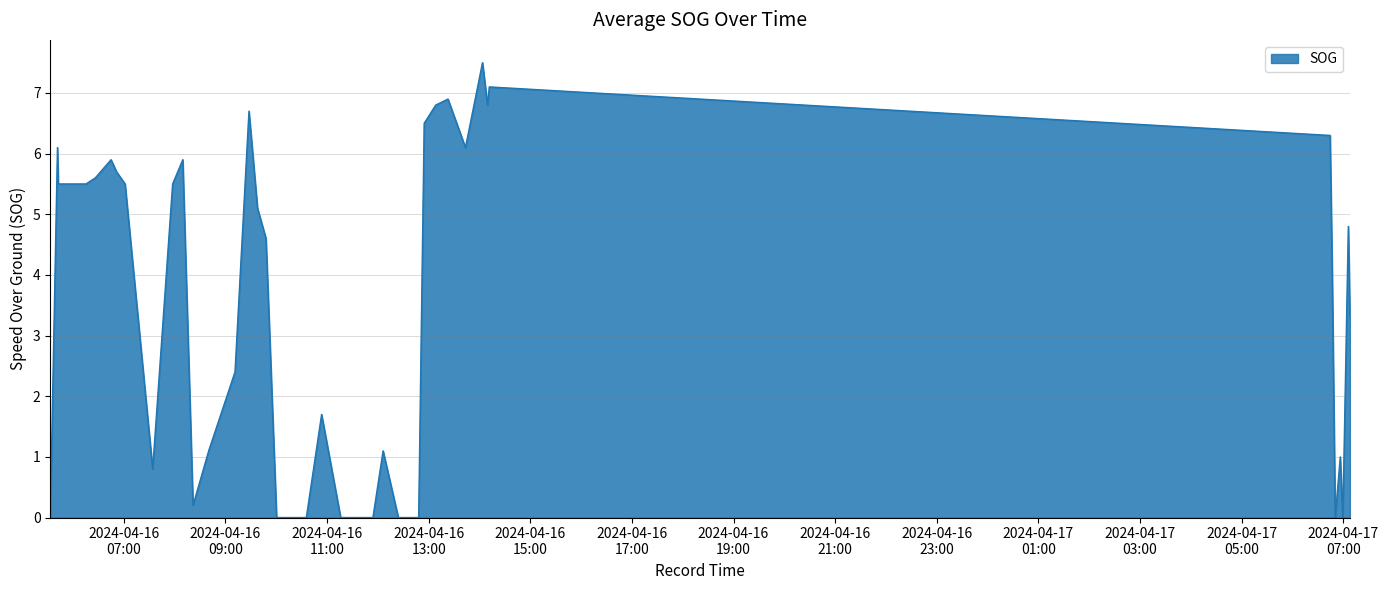

What is the greatest value displayed?

7.5